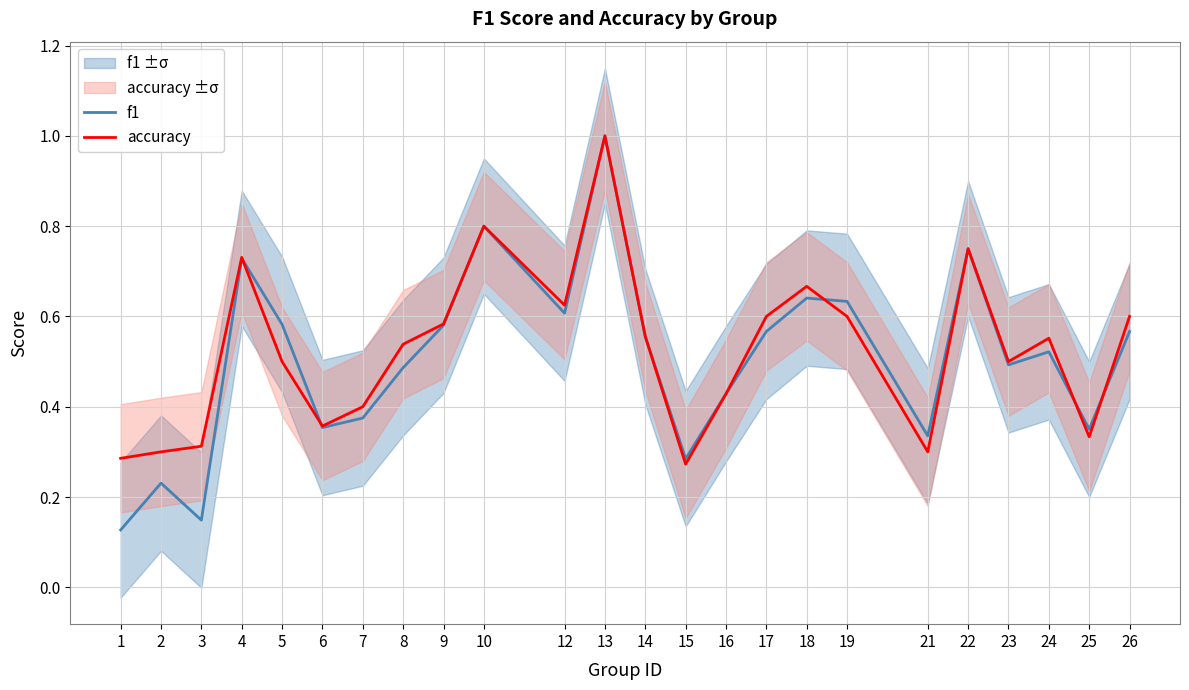

Which series has the largest total across all categories?

accuracy